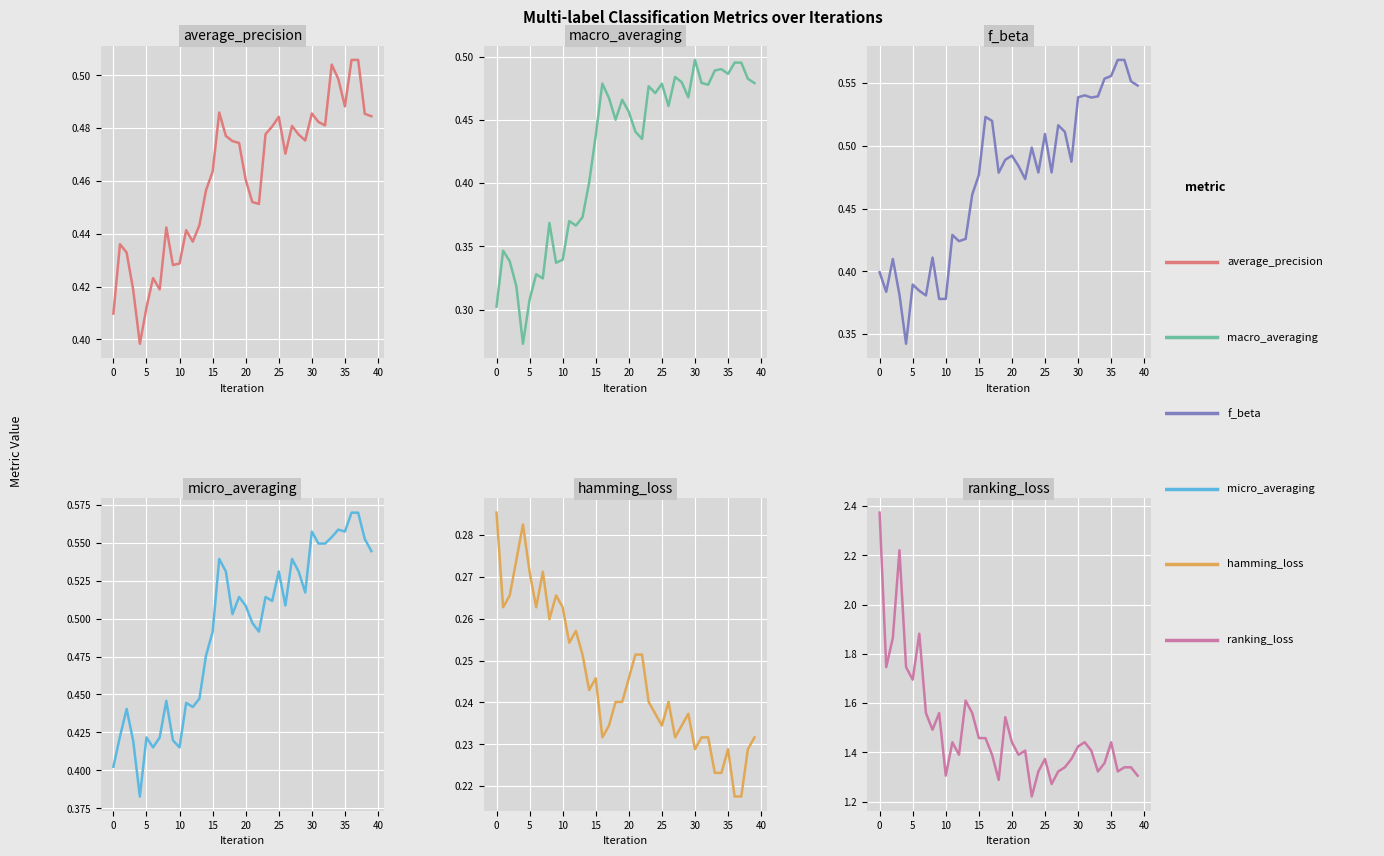

What is the difference between the highest and lowest values at 33?

1.1